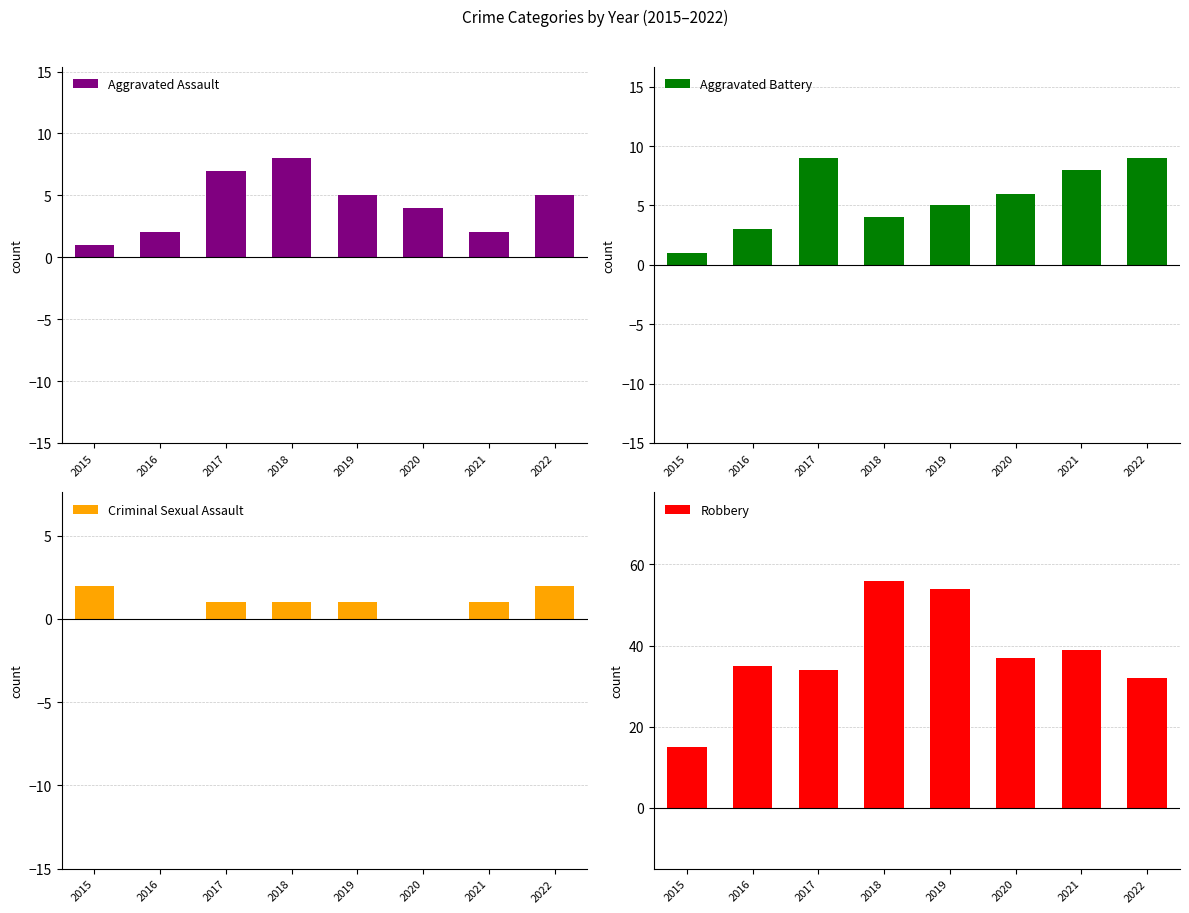

Between 2016 and 2020, which series saw the biggest shift?

Aggravated Battery